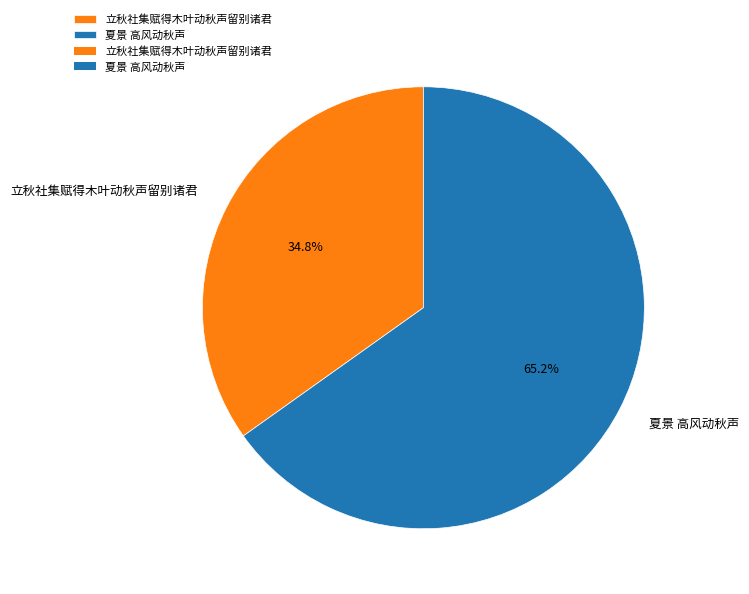

How many segments does this pie chart have?

2